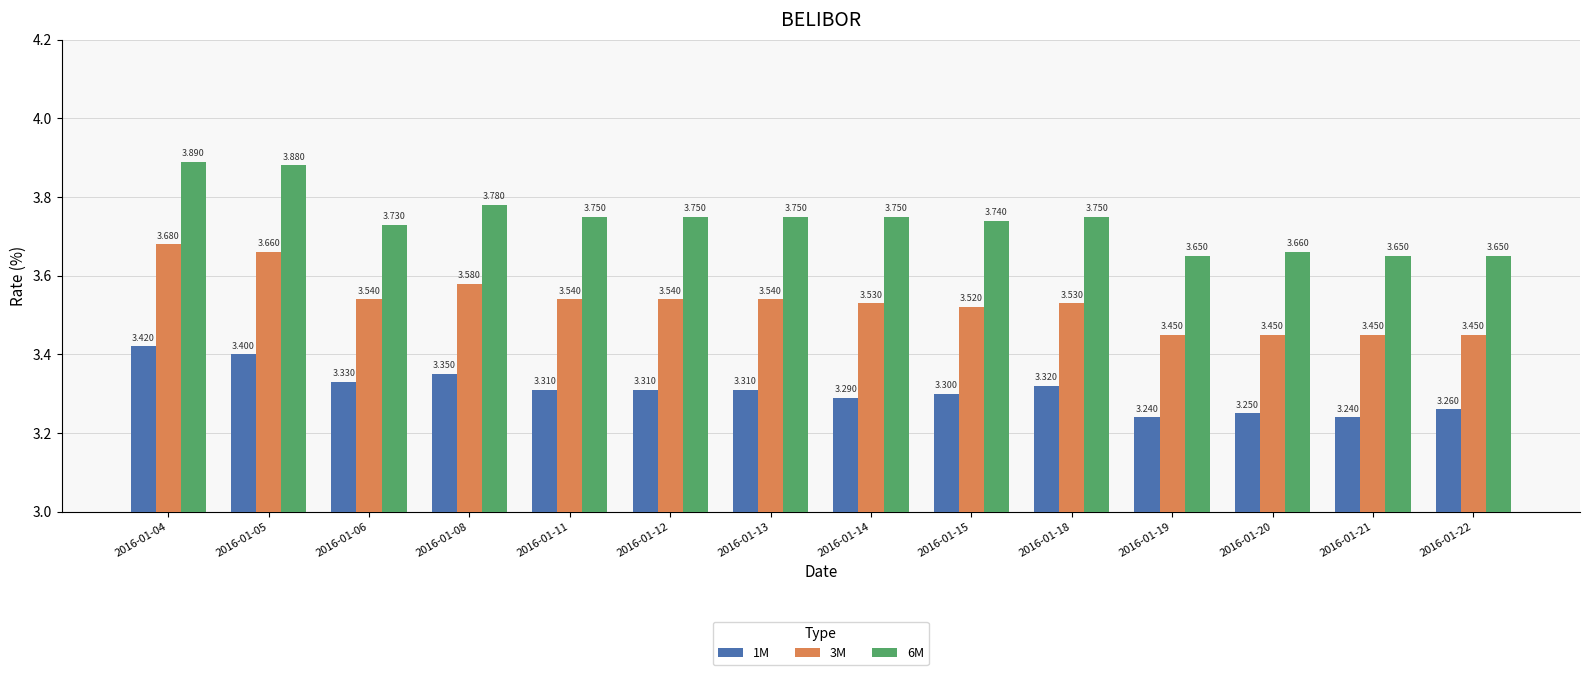

Count the 6M values in the range 3 to 4.

14